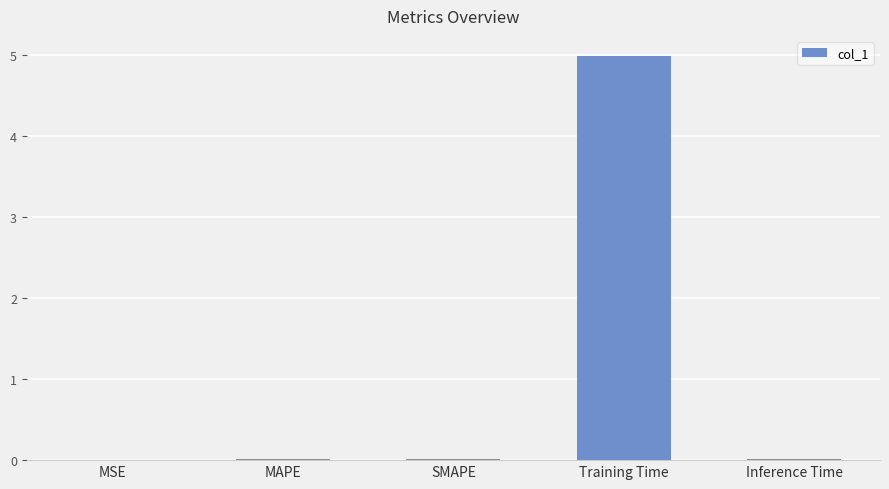

At which category does the chart reach its peak across all series?

Training Time